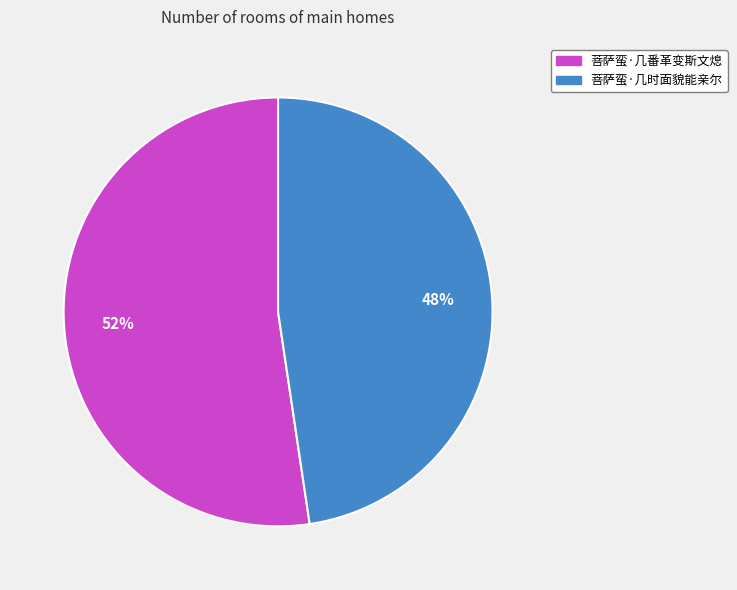

Which slice is the smallest?

菩萨蛮·几时面貌能亲尔